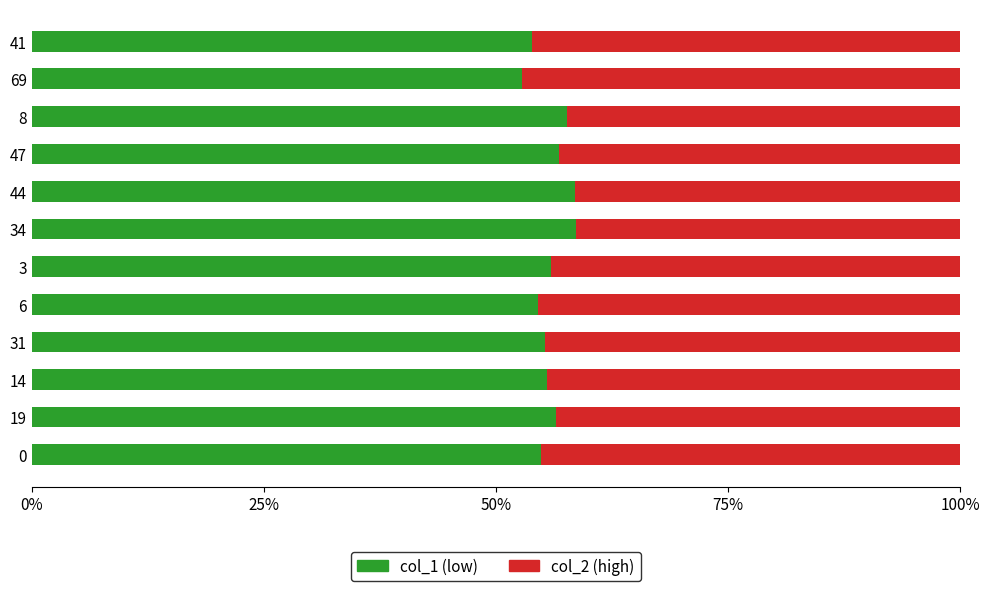

What is the total value across all series at 44?

100.0